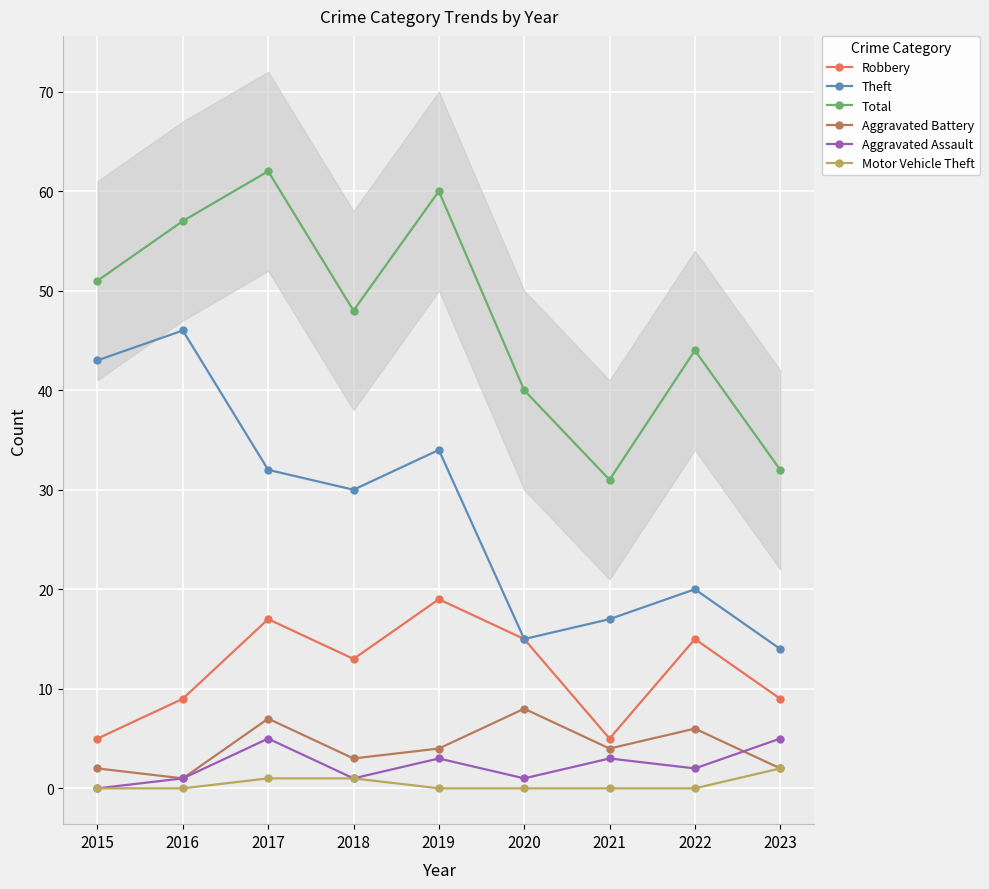

What is the average value of the Aggravated Assault series?

2